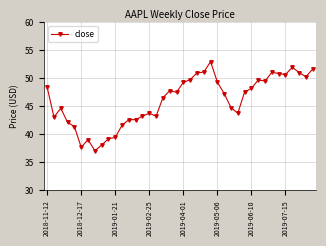

What is the difference between the maximum and second lowest values?

15.3